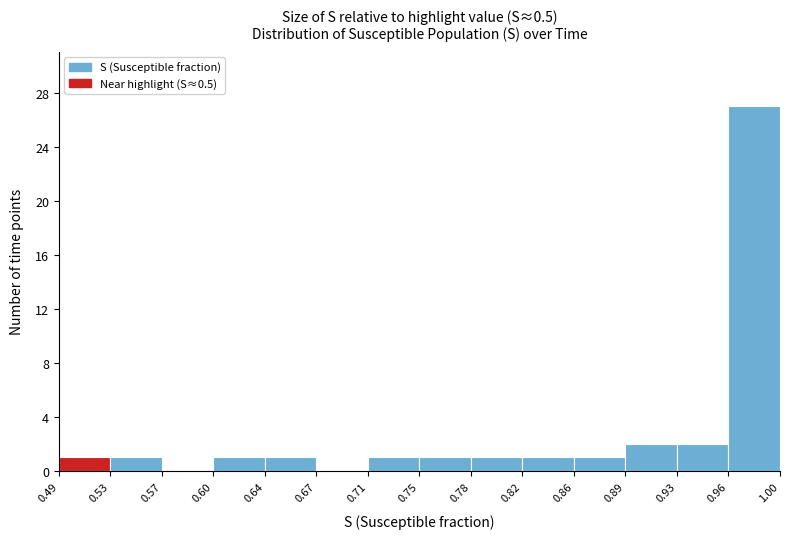

What is the height of the bar covering 0.53 to 0.57 on the x-axis? The values are not printed on the chart, so give them approximately, as read against the axis.

1